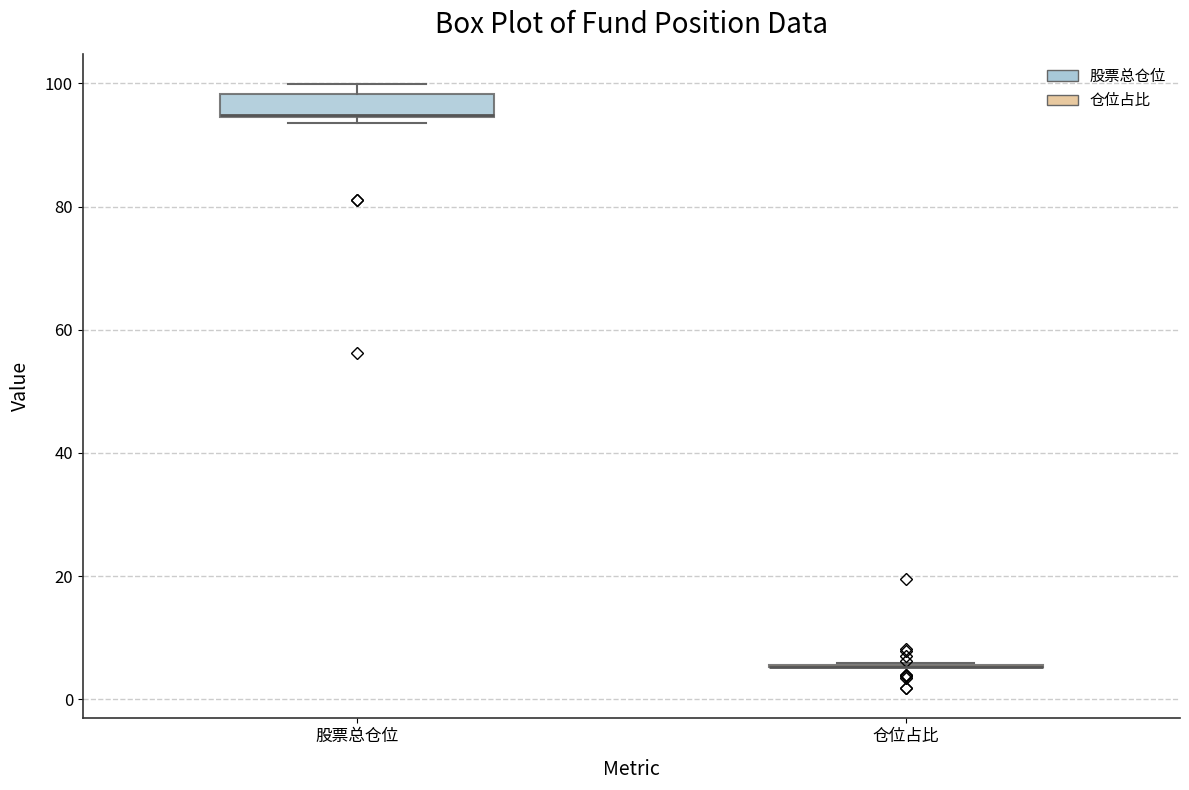

Comparing the boxes themselves (not the whiskers), which one is the tallest?

股票总仓位